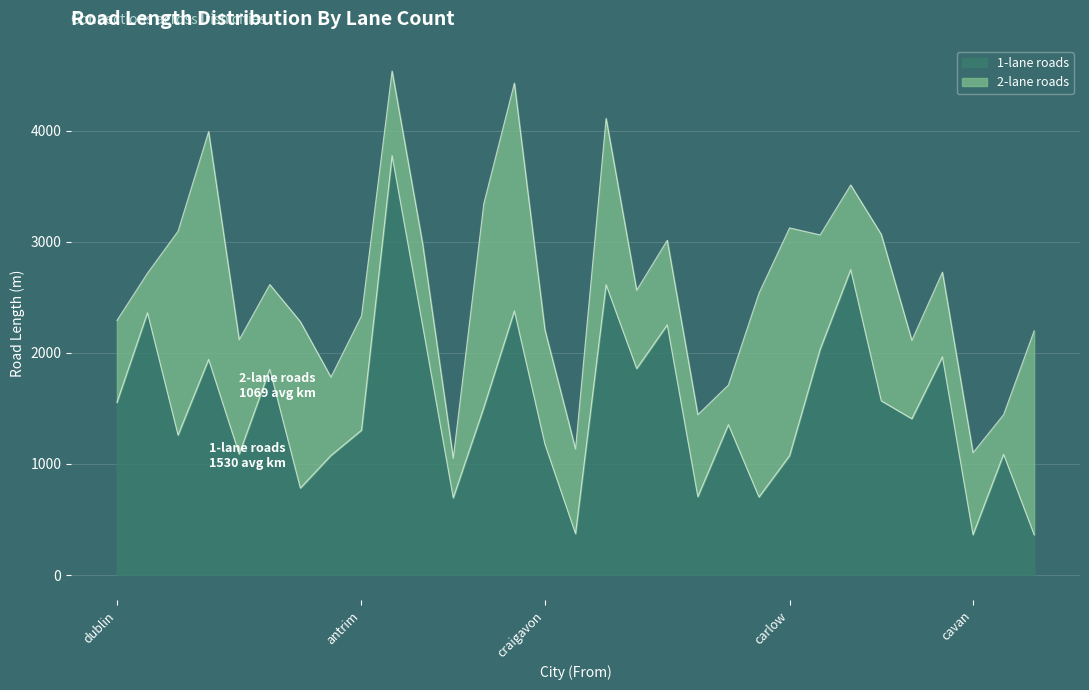

What is the average value?

1530.6